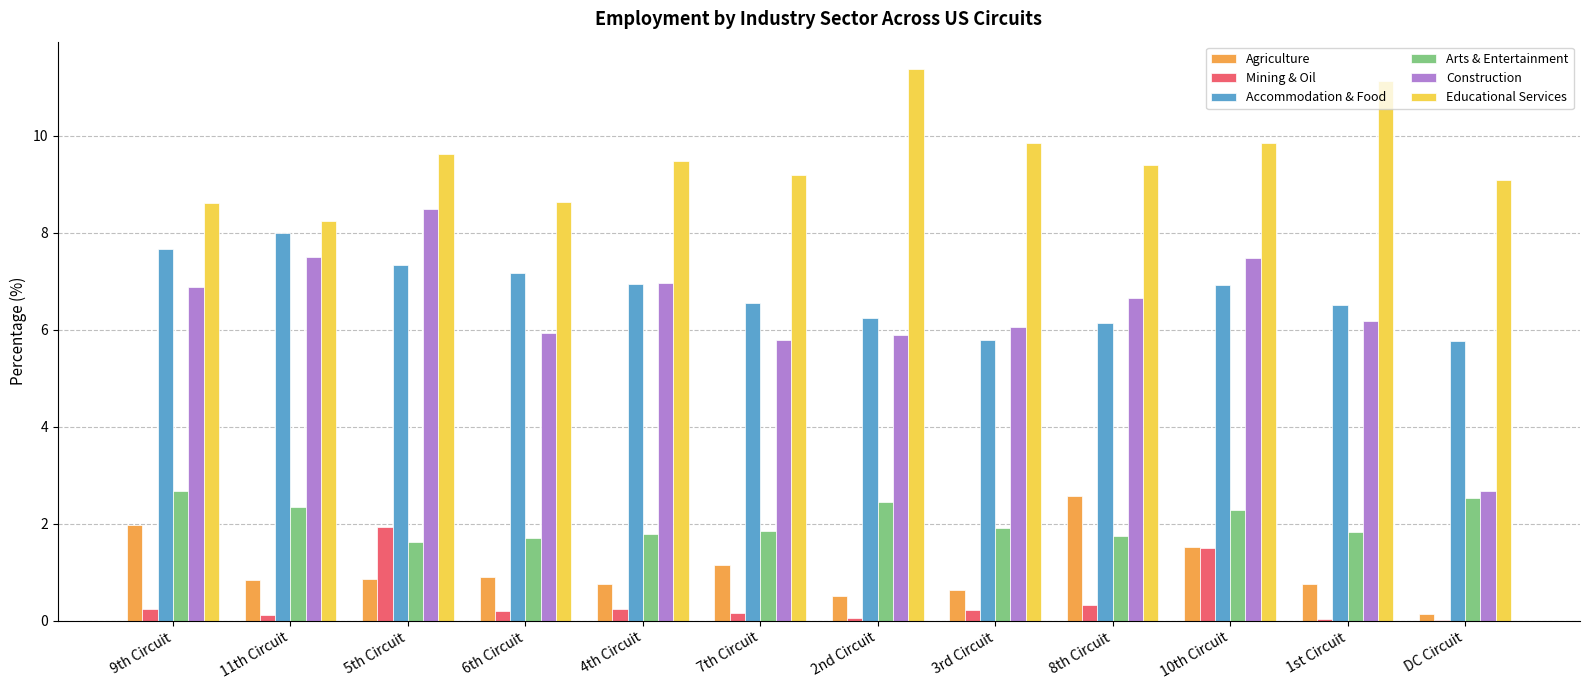

What is the spread (max minus min) of values at 9th Circuit?

8.4